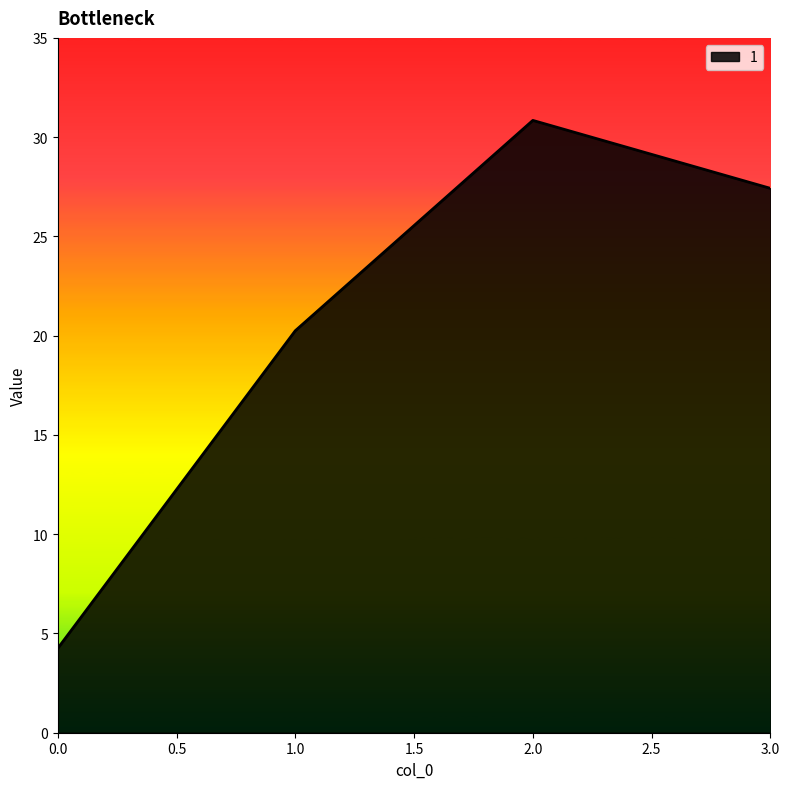

What is the change in value from 1.0 to 3.0?

+7.2